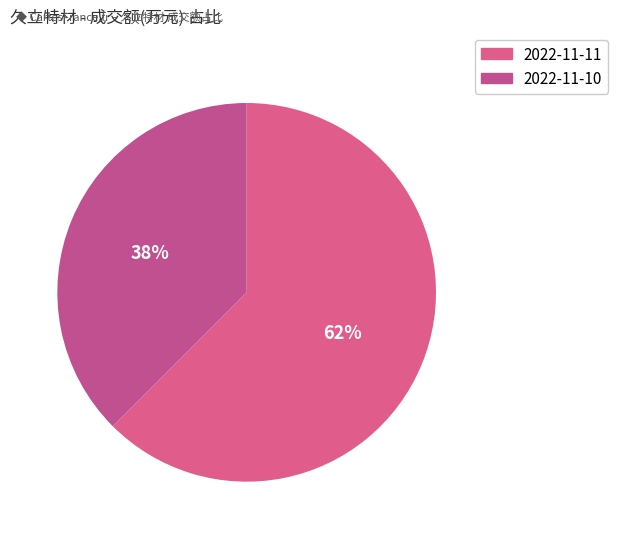

Combined, what portion of the pie is 2022-11-10 and 2022-11-11?

100.0%